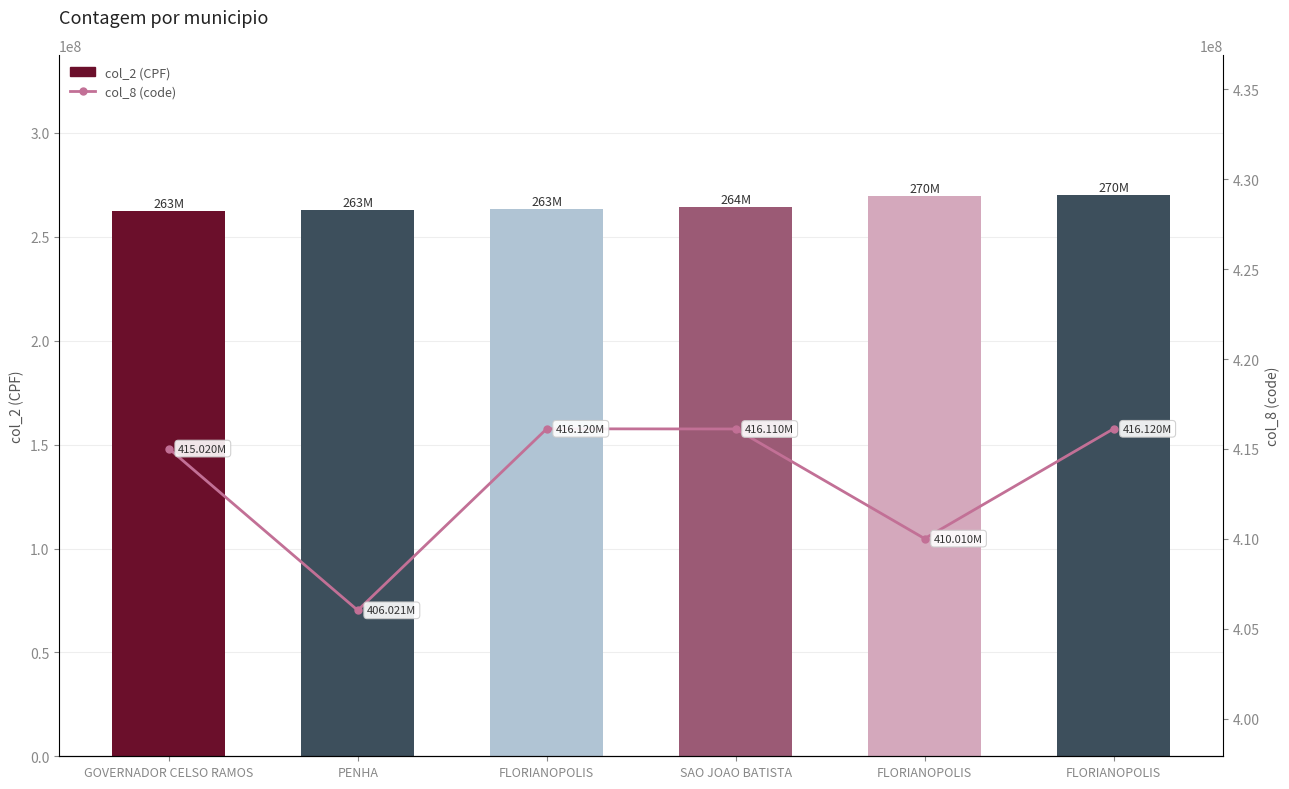

Reading left to right, extract all data points from this chart.

col_2 (CPF): GOVERNADOR CELSO RAMOS=262610125	PENHA=262791929	FLORIANOPOLIS=263286014	SAO JOAO BATISTA=264460503	FLORIANOPOLIS=269504913	FLORIANOPOLIS=270076572
col_8 (code): GOVERNADOR CELSO RAMOS=415020050	PENHA=406020620	FLORIANOPOLIS=416120059	SAO JOAO BATISTA=416110010	FLORIANOPOLIS=410010111	FLORIANOPOLIS=416120059